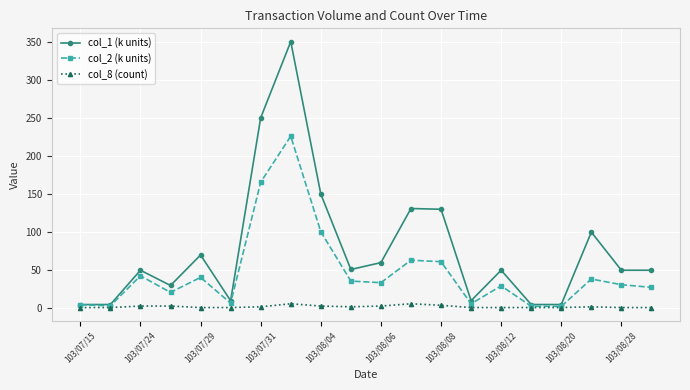

Rank the series by their maximum value, from highest to lowest.

col_1 (k units), col_2 (k units), col_8 (count)